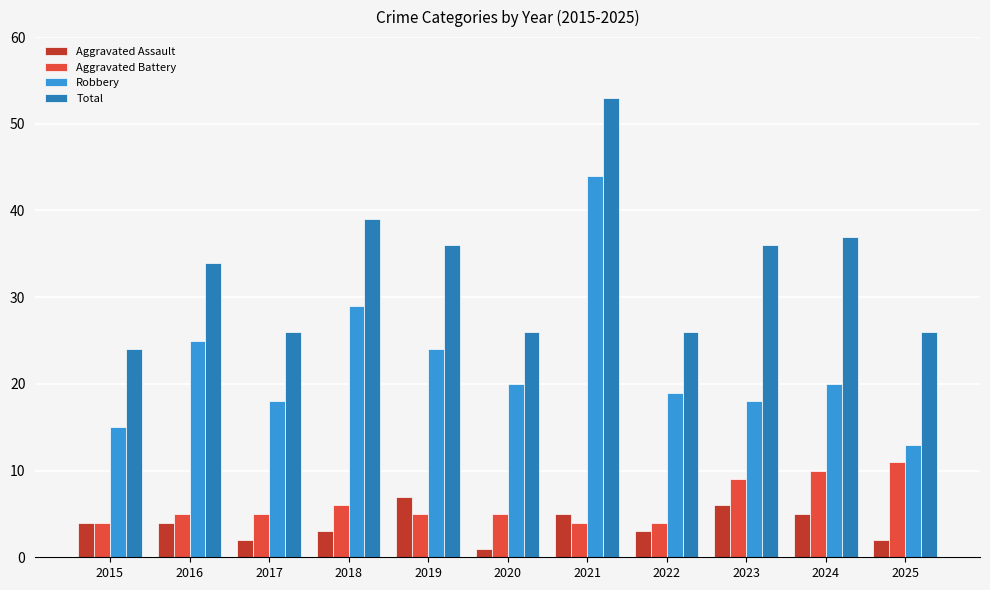

What is the minimum value shown in the chart?

1